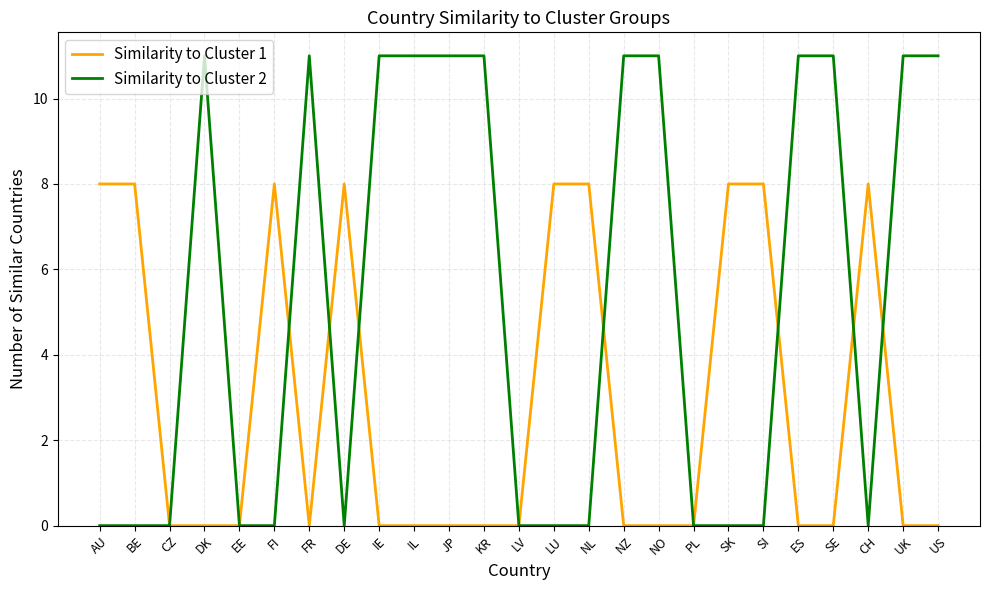

What position from the right is IL?

16